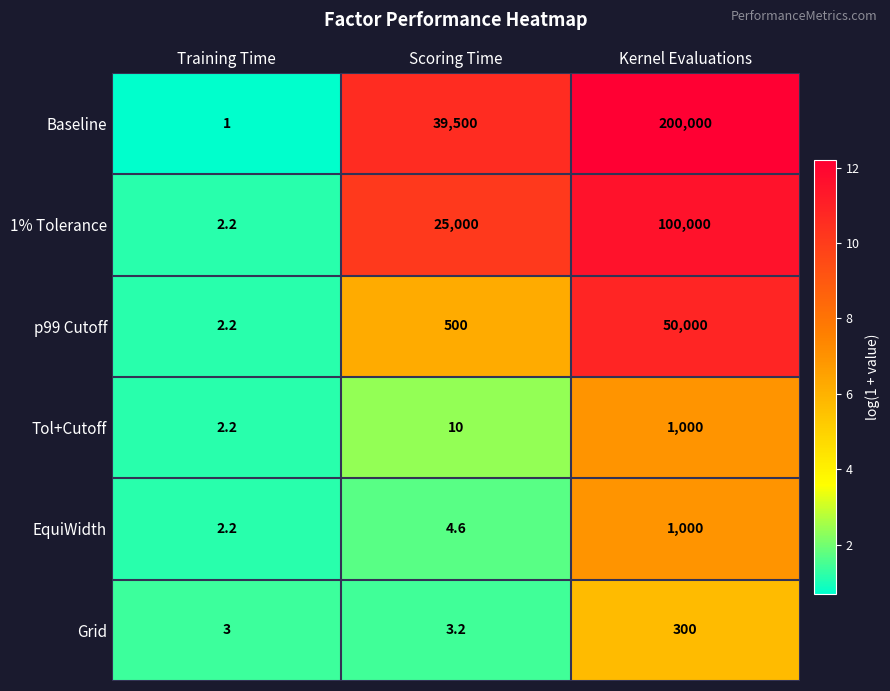

At which label does EquiWidth first exceed 4?

Scoring Time